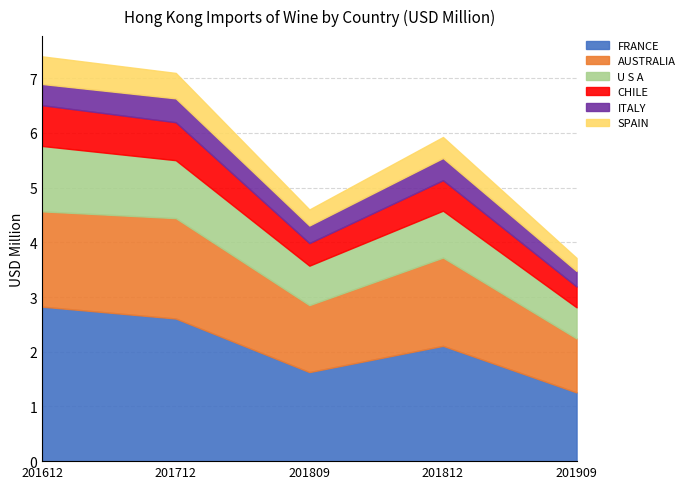

What is the value of the AUSTRALIA point at the 1st from the left?

1.7